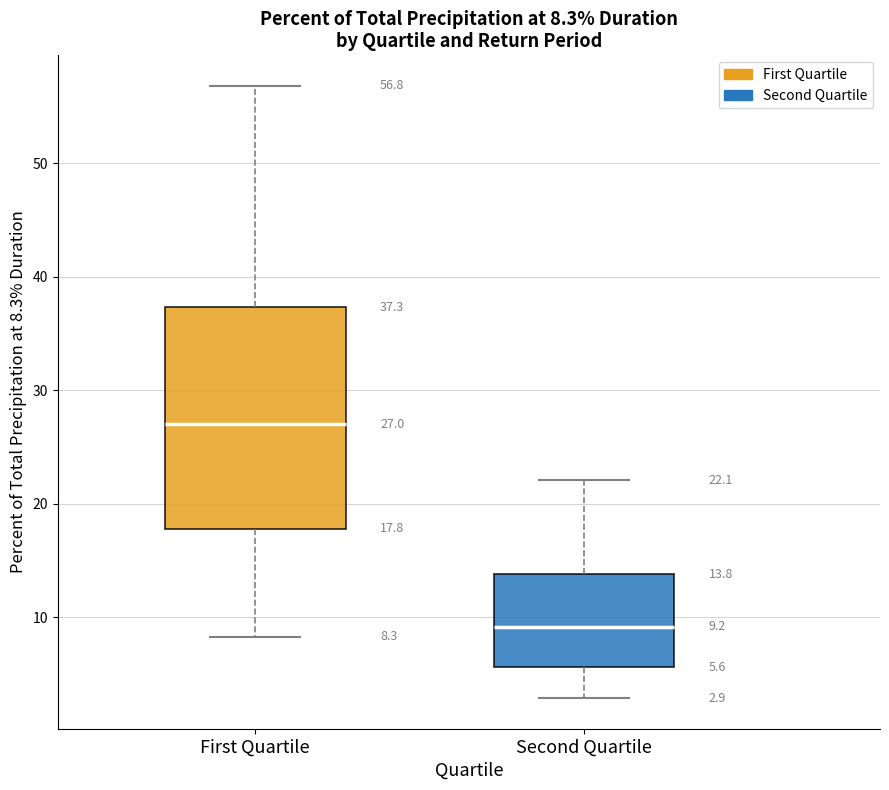

Comparing the boxes themselves (not the whiskers), which one is the tallest?

First Quartile